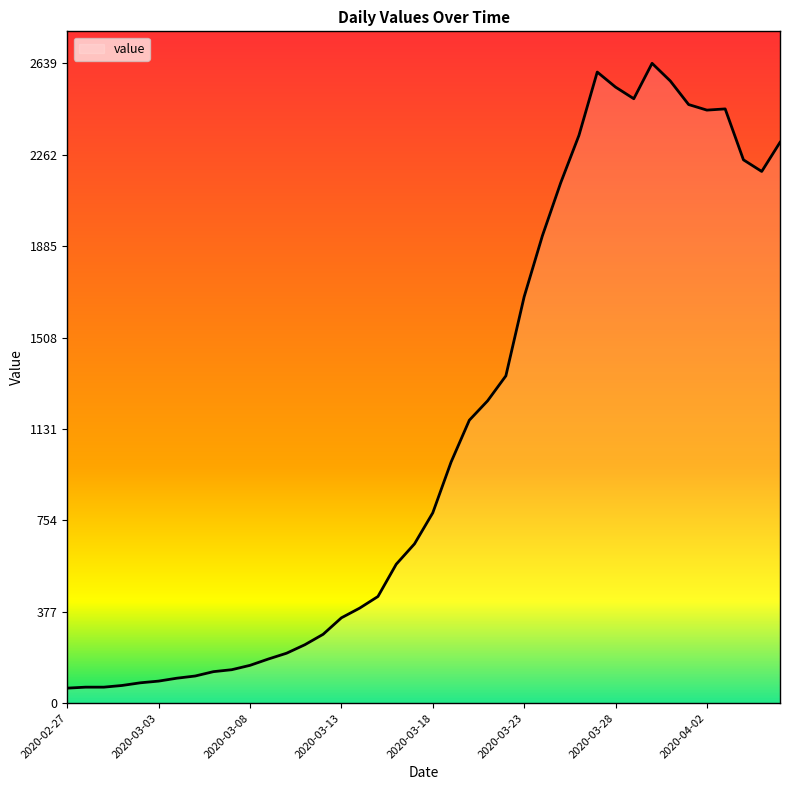

What is the difference between the maximum and minimum values?

2577